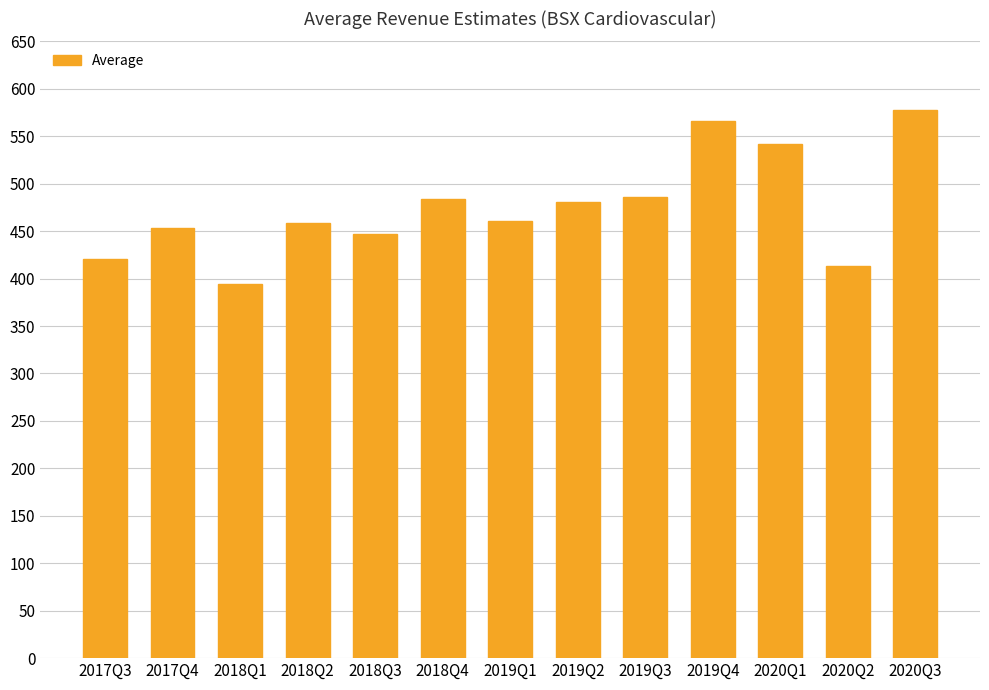

What is the minimum value shown in the chart?

394.4